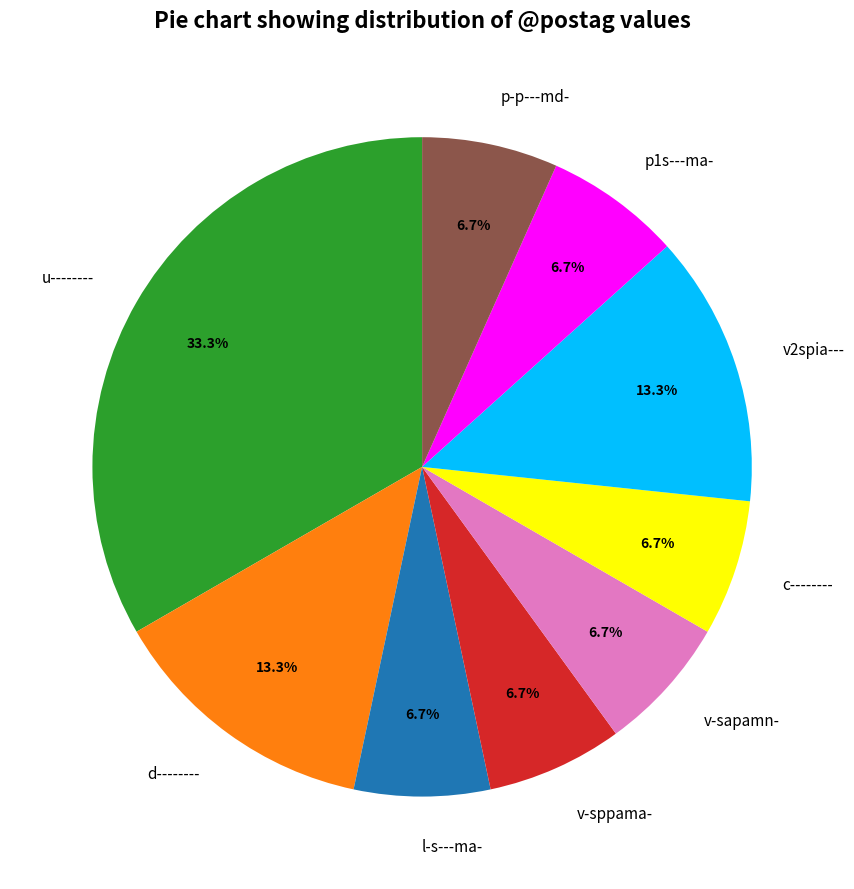

To the nearest percent, what is the difference between the largest and smallest slice percentages?

27%